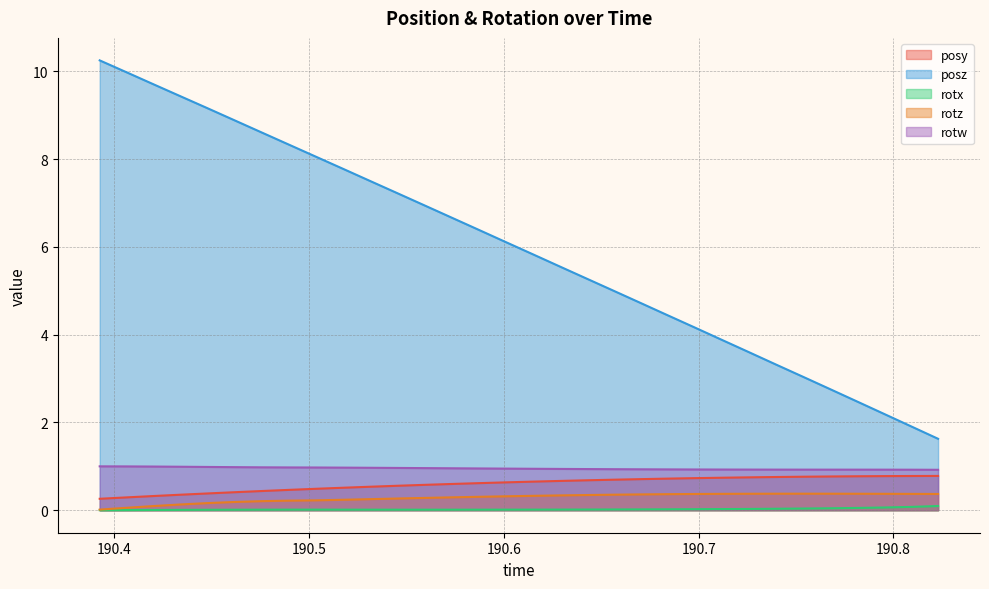

Which series has the largest total across all categories?

posz